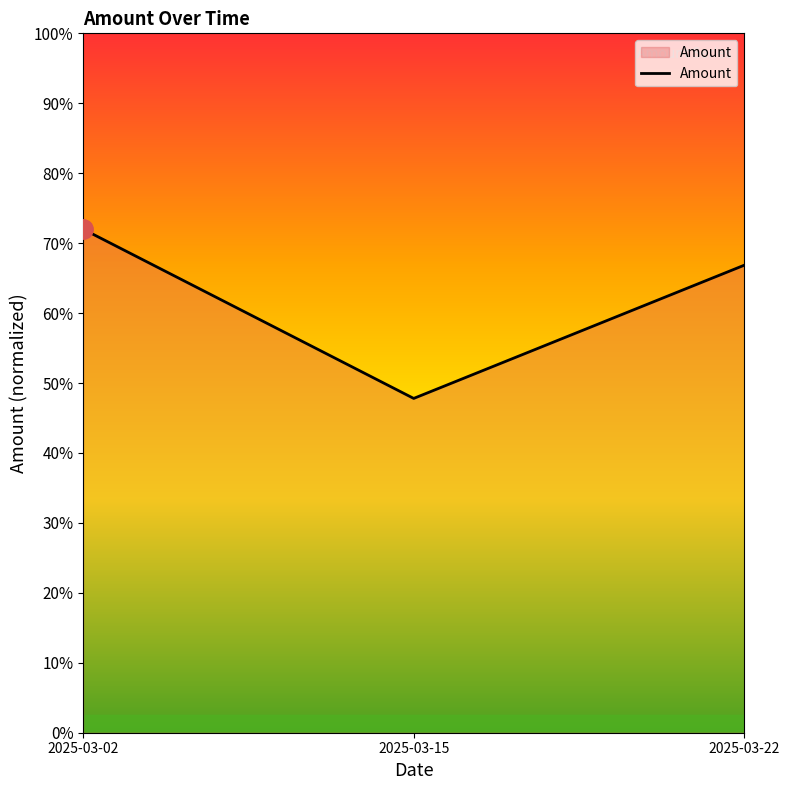

Is this an area chart (filled region under the line)?

Yes